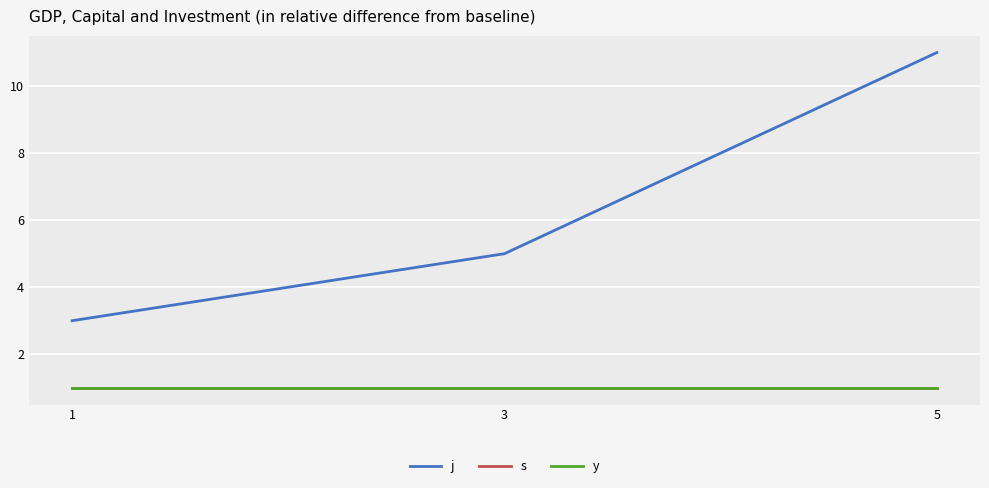

Does the chart display data point markers on the line(s)?

No